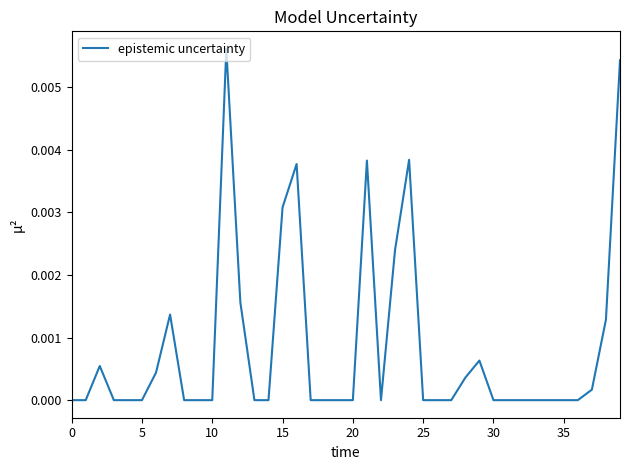

Is it true that the value at 30 is 0.0?

True